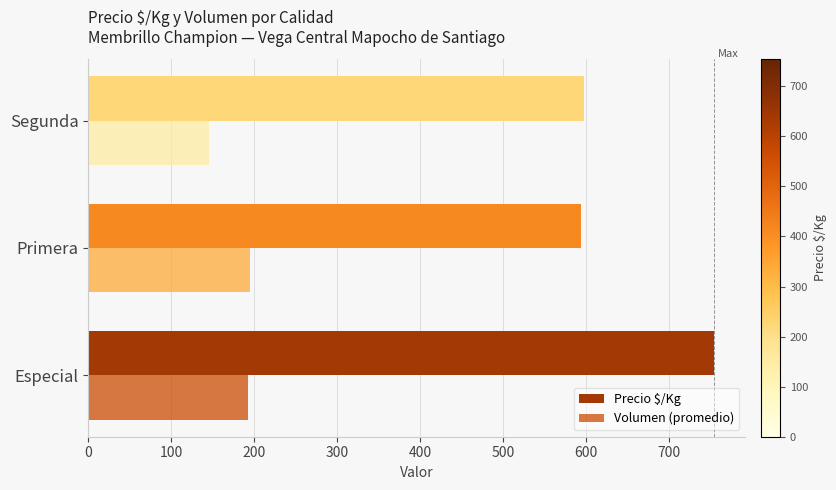

What is the minimum value for Precio $/Kg?

593